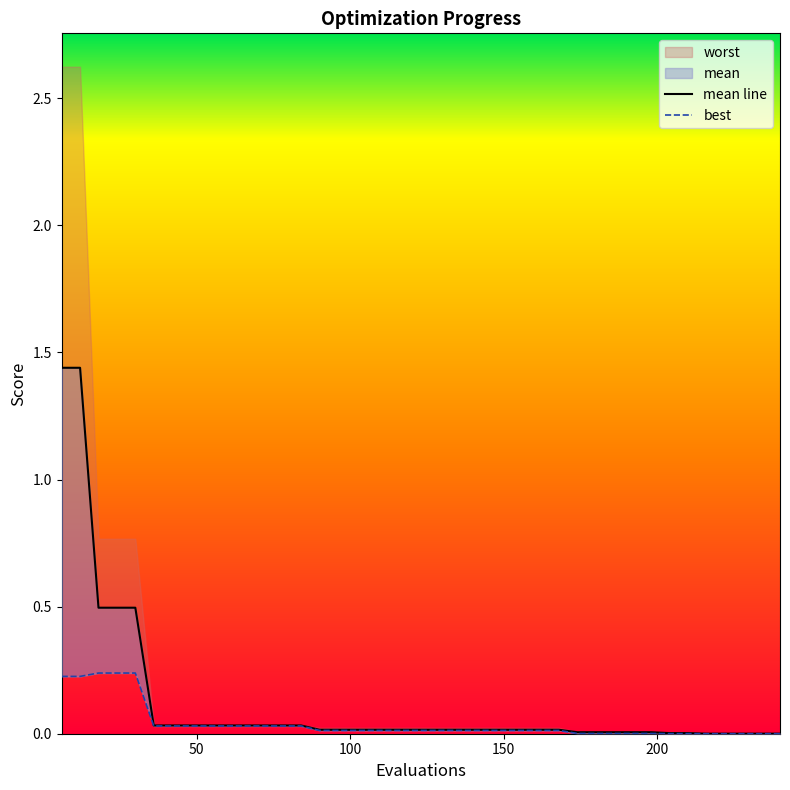

At how many categories does at least one series exceed 1?

2